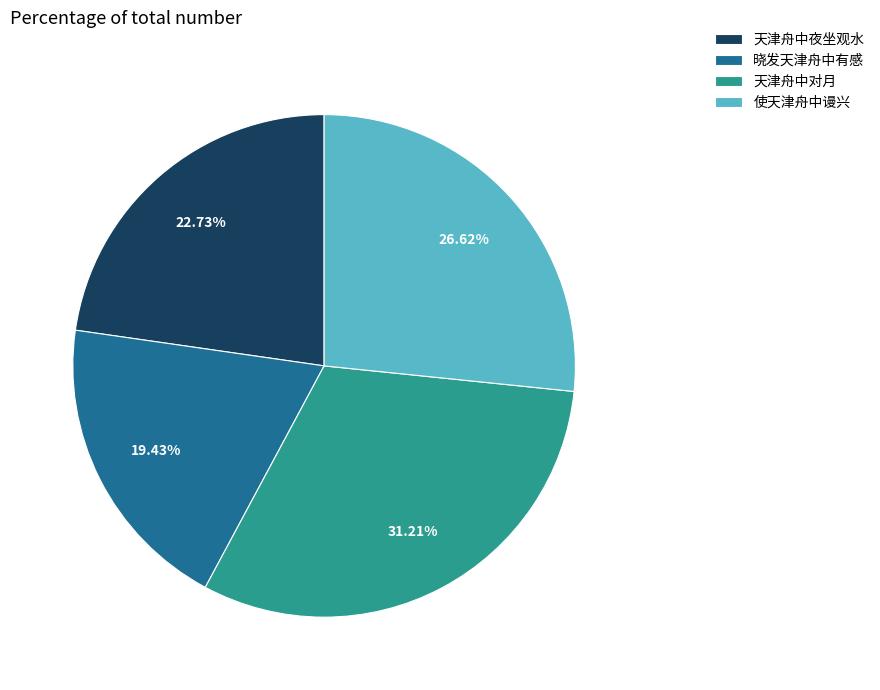

Which category has the biggest portion of the pie?

天津舟中对月